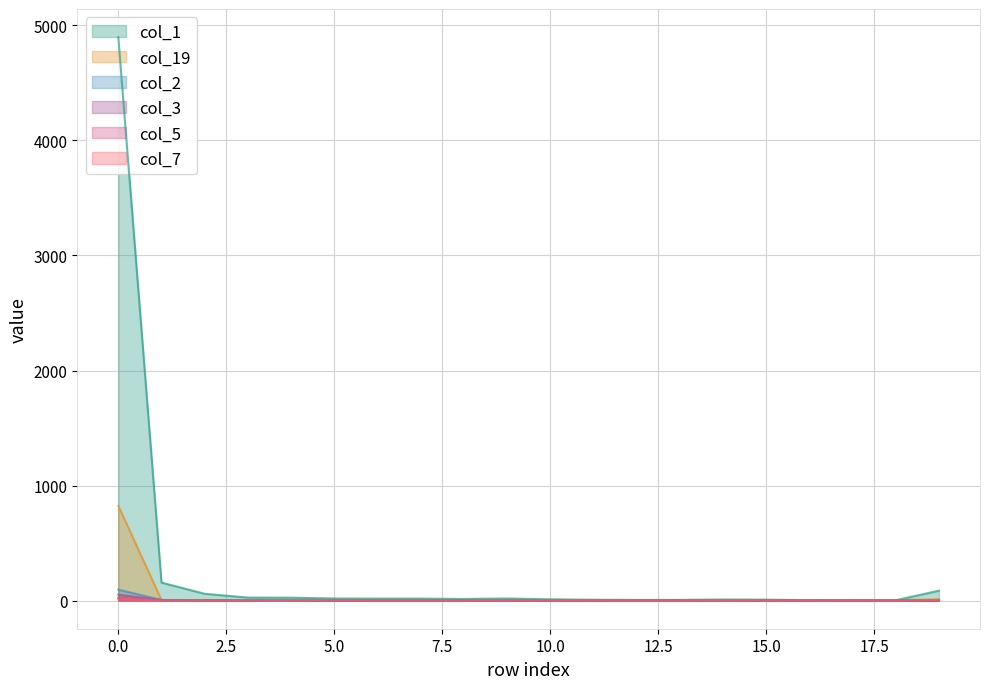

What is the sum of the col_5 values at 13 and 5?

1